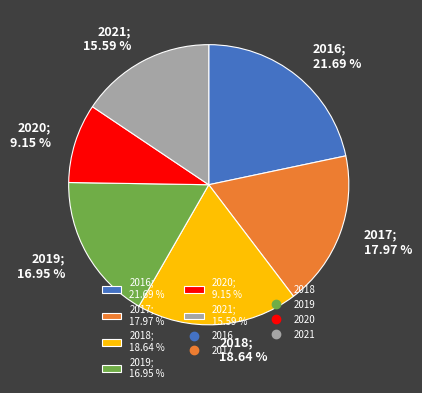

Is there a majority slice in this chart?

No